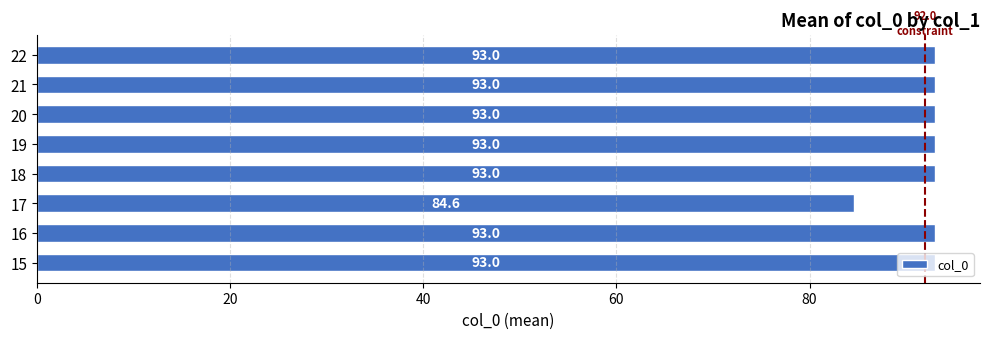

What is the minimum value shown in the chart?

84.6